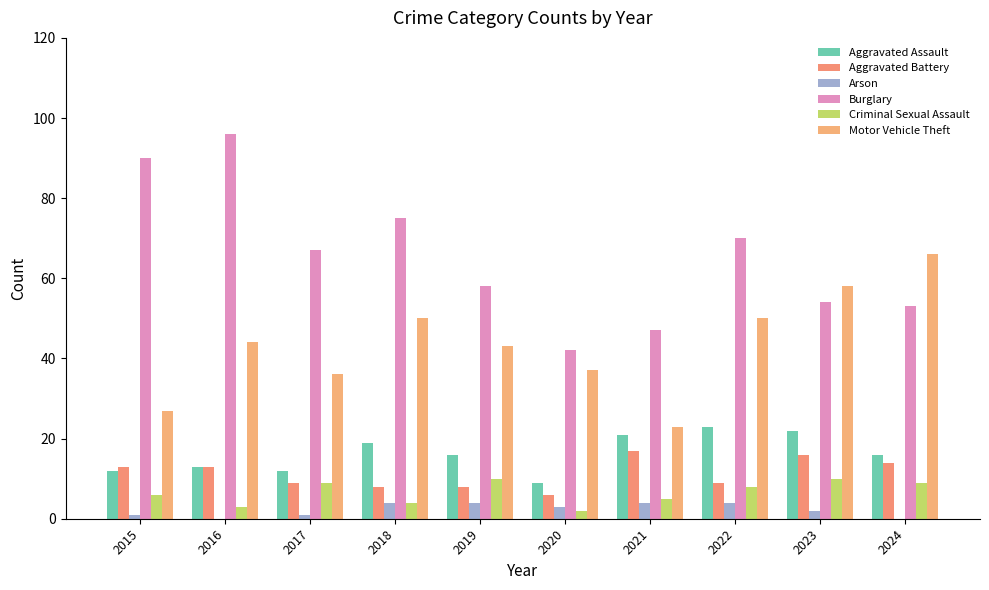

True or false: Criminal Sexual Assault has a value of 17 at 2023.

False